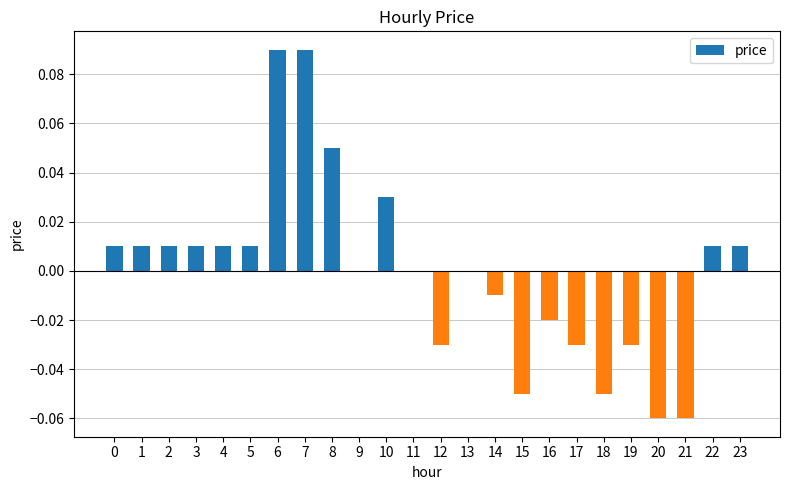

The chart shows a value of -0.0 at 14. True or false?

True